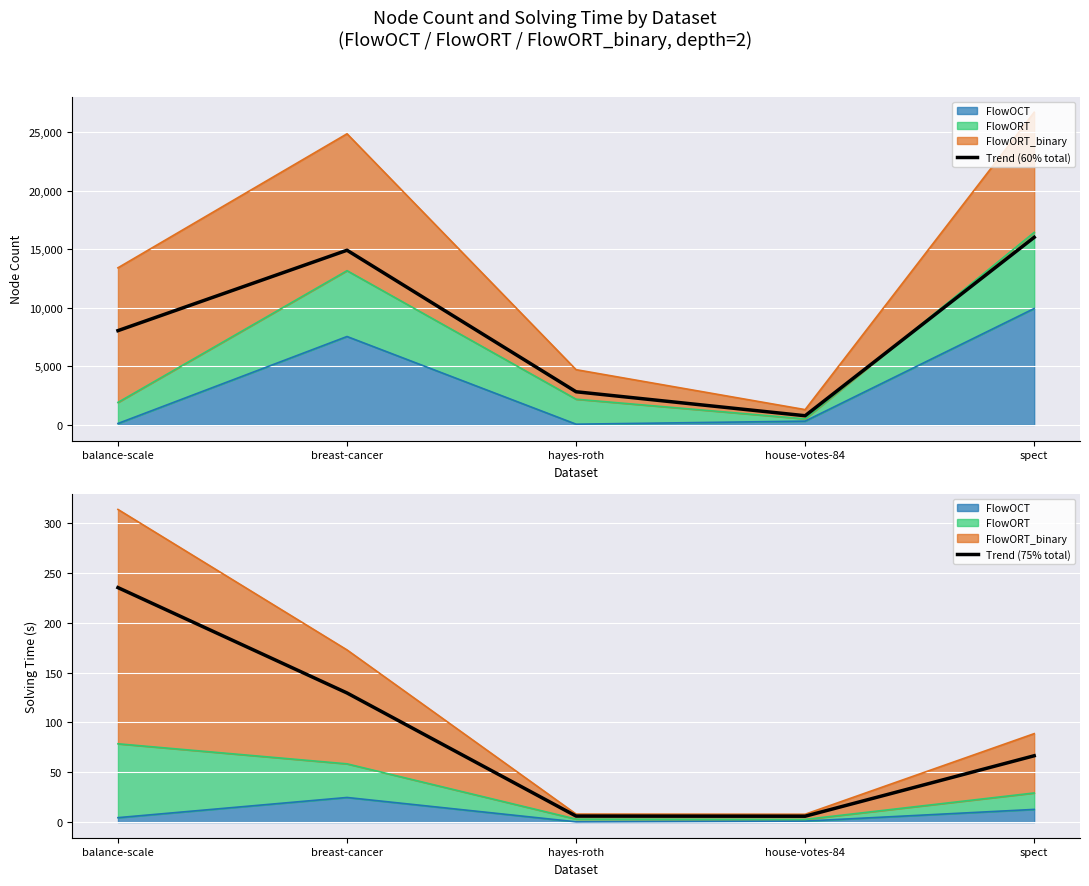

True or false: Trend (75% total) and Trend (60% total) intersect in this chart.

False